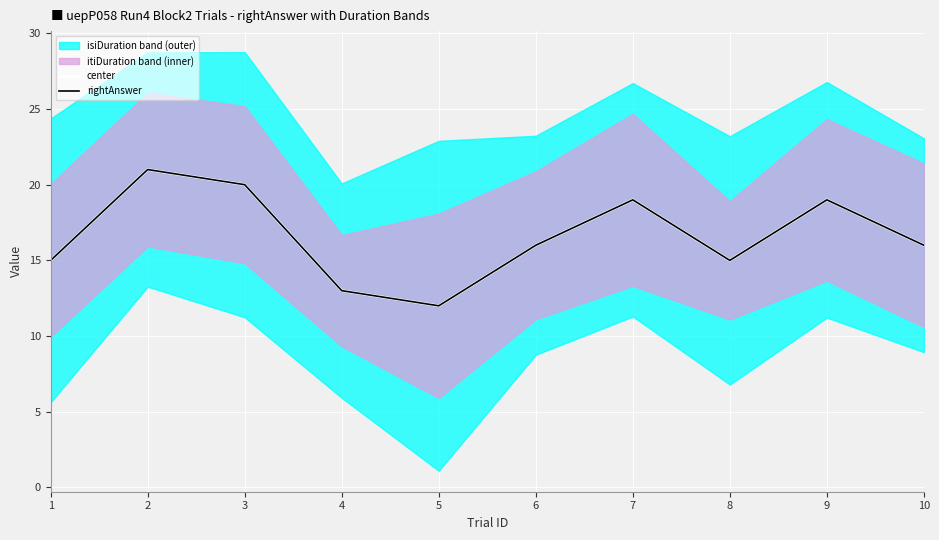

How many lines are shown in the chart?

2